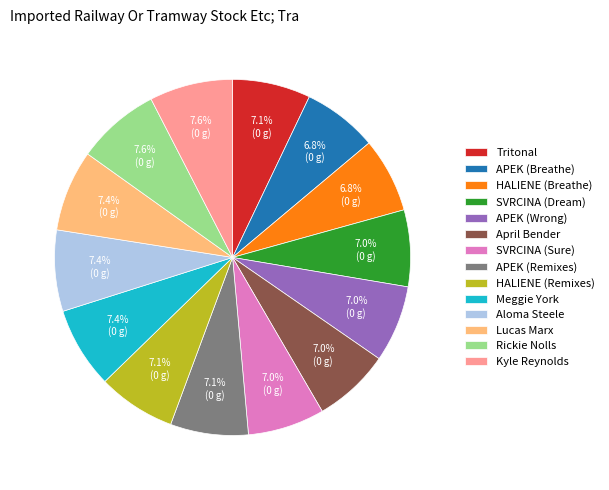

Is there any slice that represents more than half of the pie?

No